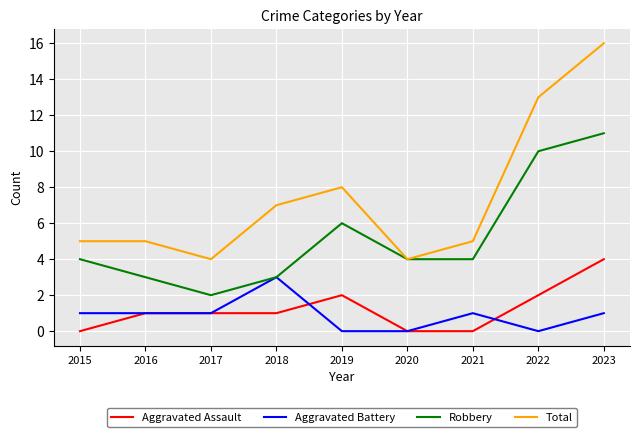

What is the spread (max minus min) of values at 2019?

8